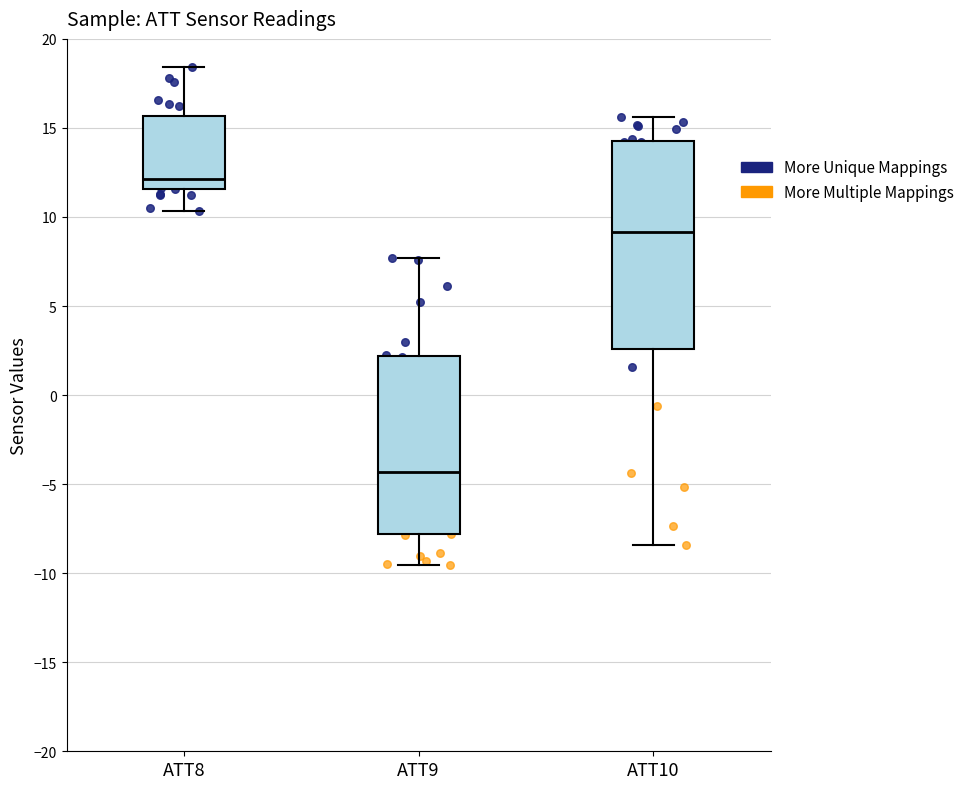

Reading left to right, read every box against the y-axis: the position of its median line, the range the box covers, and the ends of its whiskers. The values are not printed on the chart, so give them approximately, as read against the axis.

ATT8: median 12.0, box 11.5 to 15.5, whiskers 10.5 to 18.5
ATT9: median -4.5, box -8.0 to 2.0, whiskers -9.5 to 7.5
ATT10: median 9.0, box 2.5 to 14.5, whiskers -8.5 to 15.5